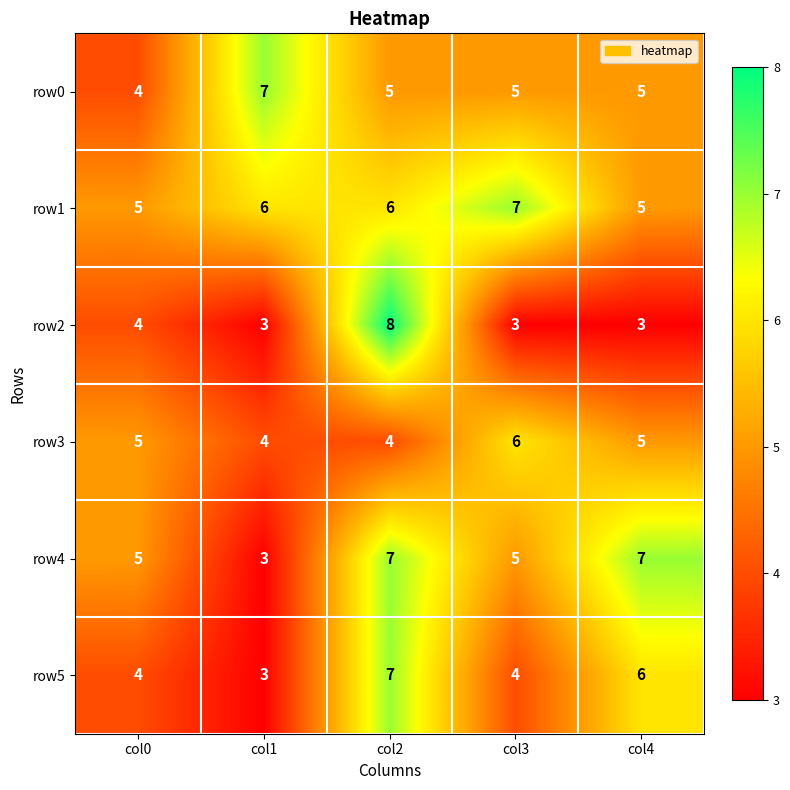

What is the approximate value of row5 at col0?

4